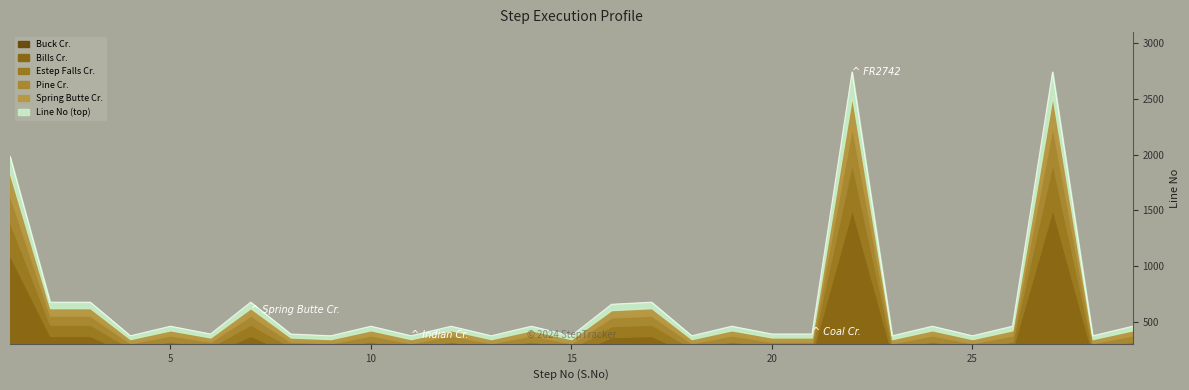

What is the value of the 19th point from the left?

458